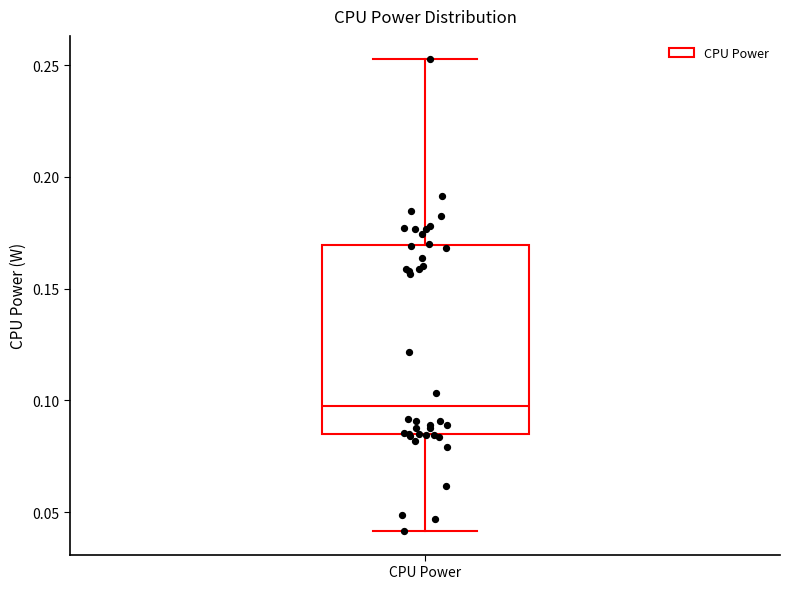

Read this box plot against the y-axis: the position of the median line, the range covered by the box, and the ends of both whiskers. The values are not printed on the chart, so give them approximately, as read against the axis.

median 0.100, box 0.085 to 0.170, whiskers 0.040 to 0.250